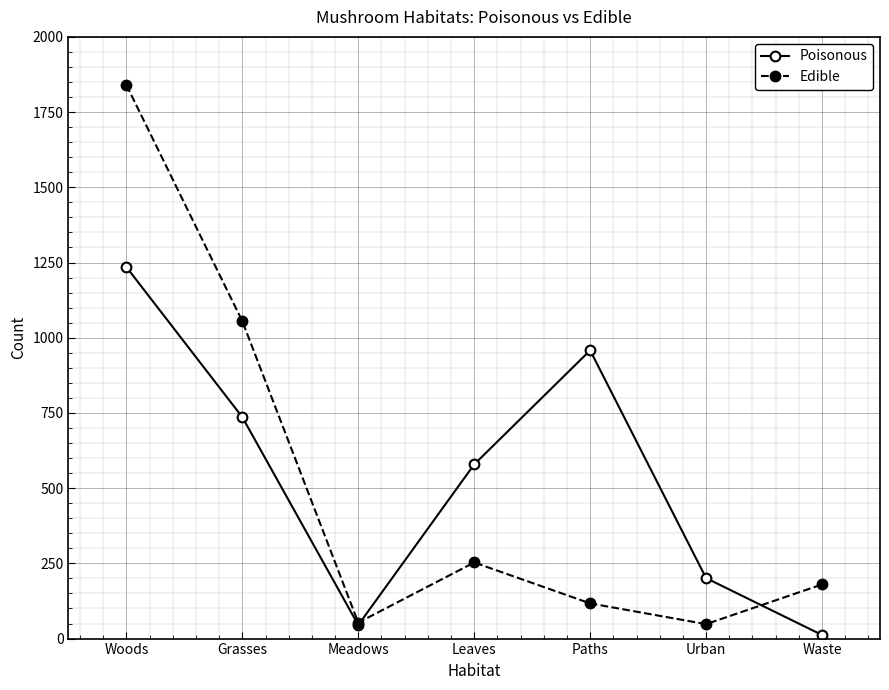

Where is Edible nearest to the value 944?

Grasses